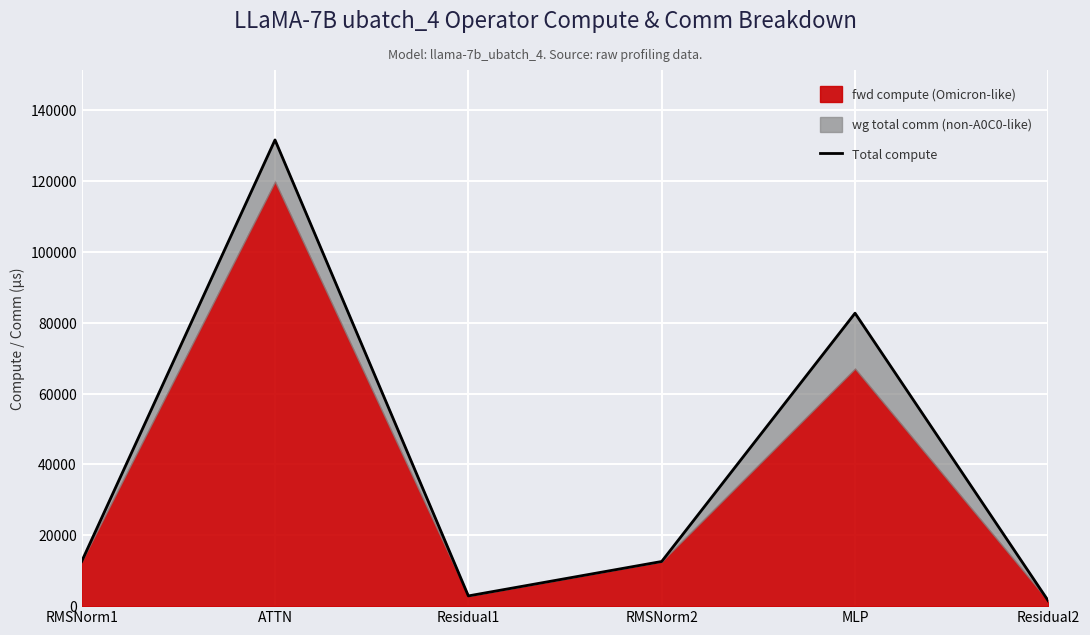

What is the greatest value displayed?

131572.4